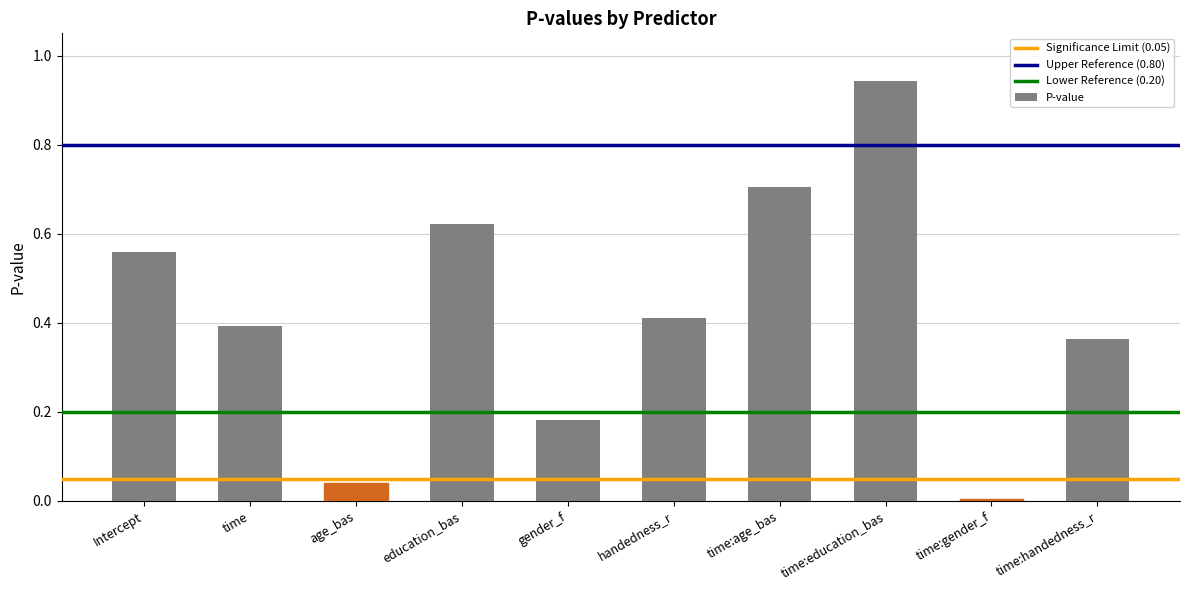

The chart shows a value of 0.2 at time:handedness_r. True or false?

False